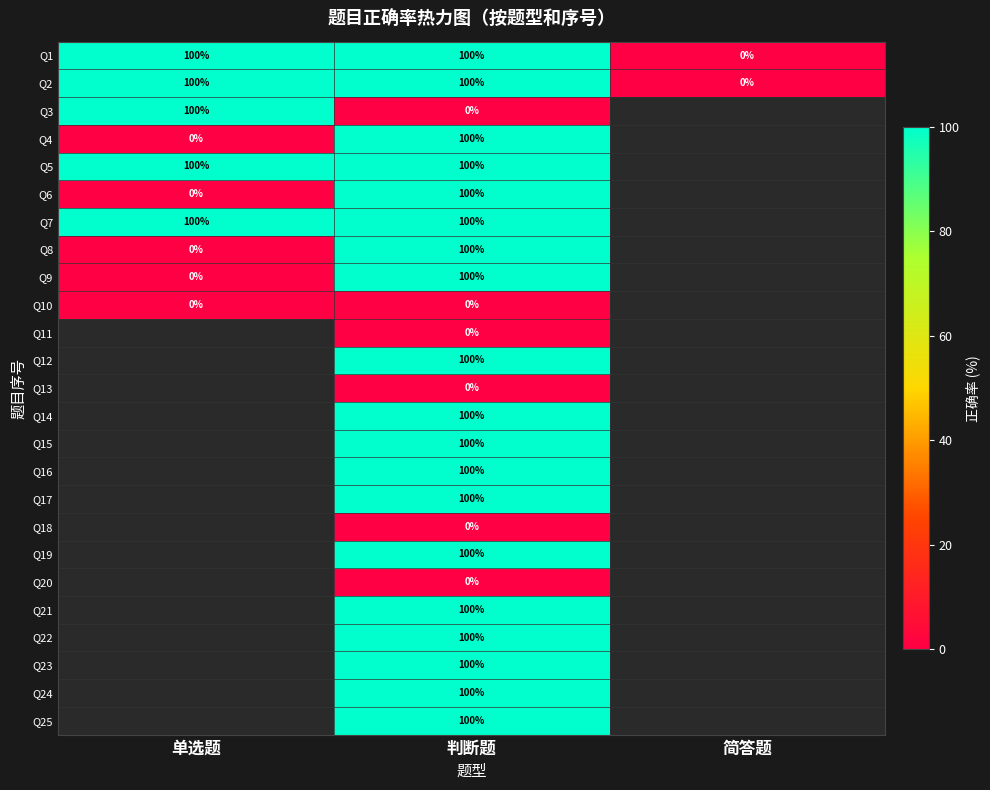

What is the total value across all series at 判断题?

1900